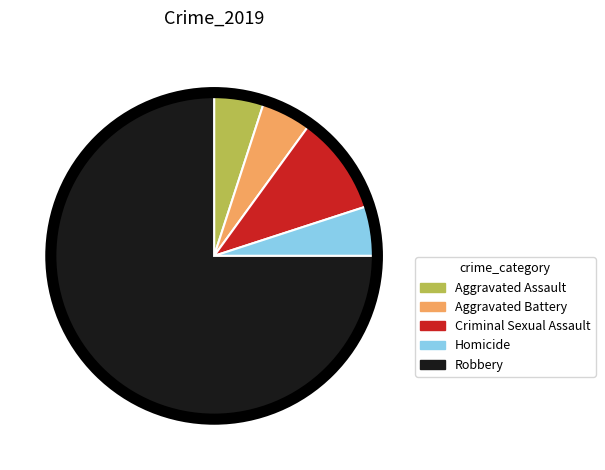

What is the largest slice in the pie chart?

Robbery